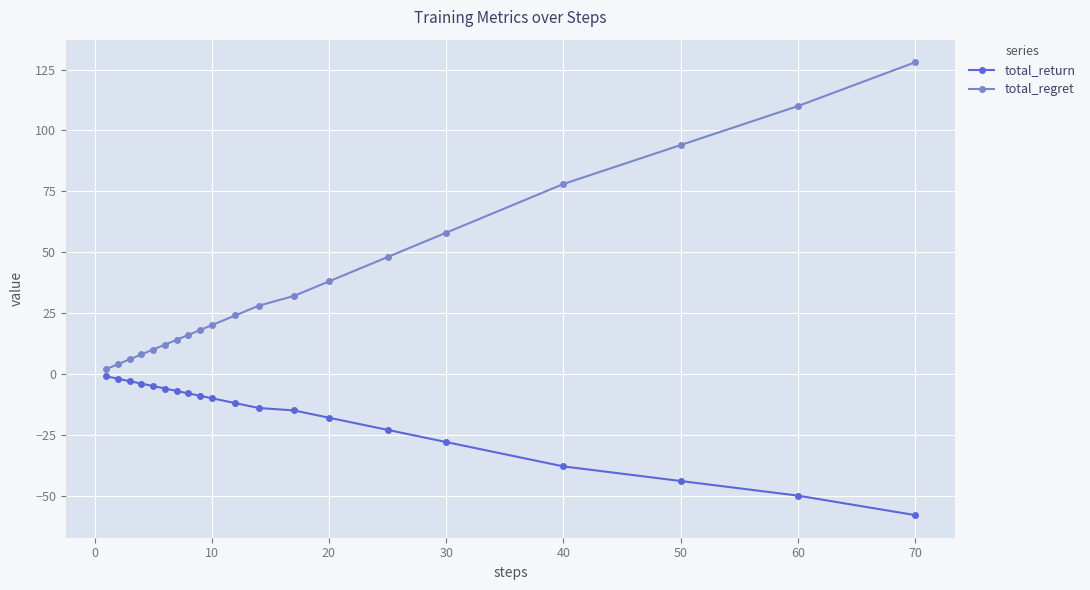

Does the chart display data point markers on the line(s)?

Yes